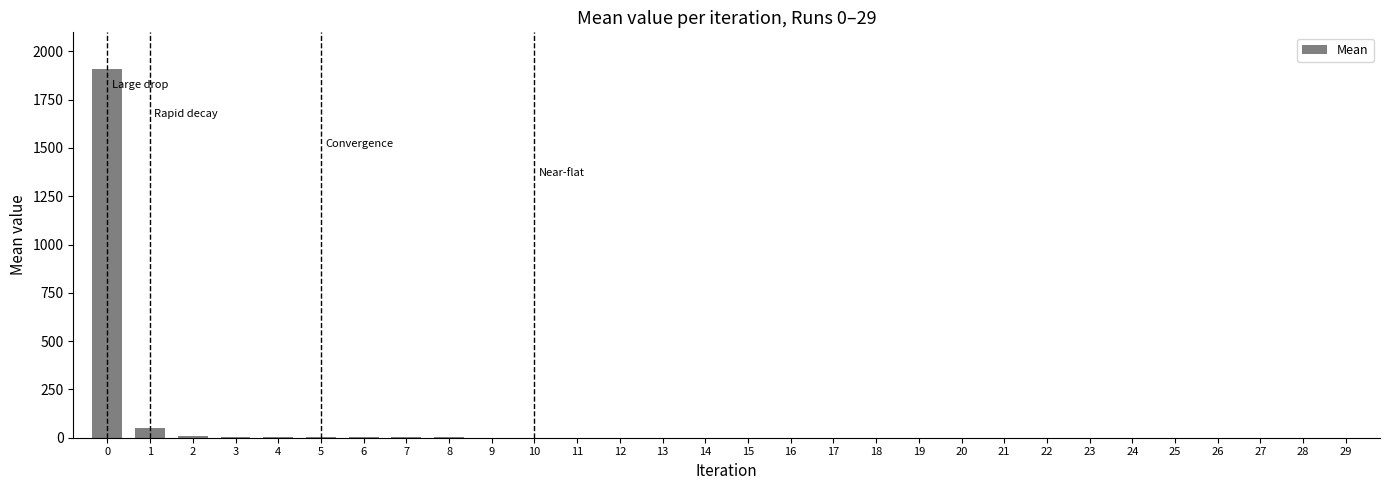

What is the greatest value displayed?

1908.0